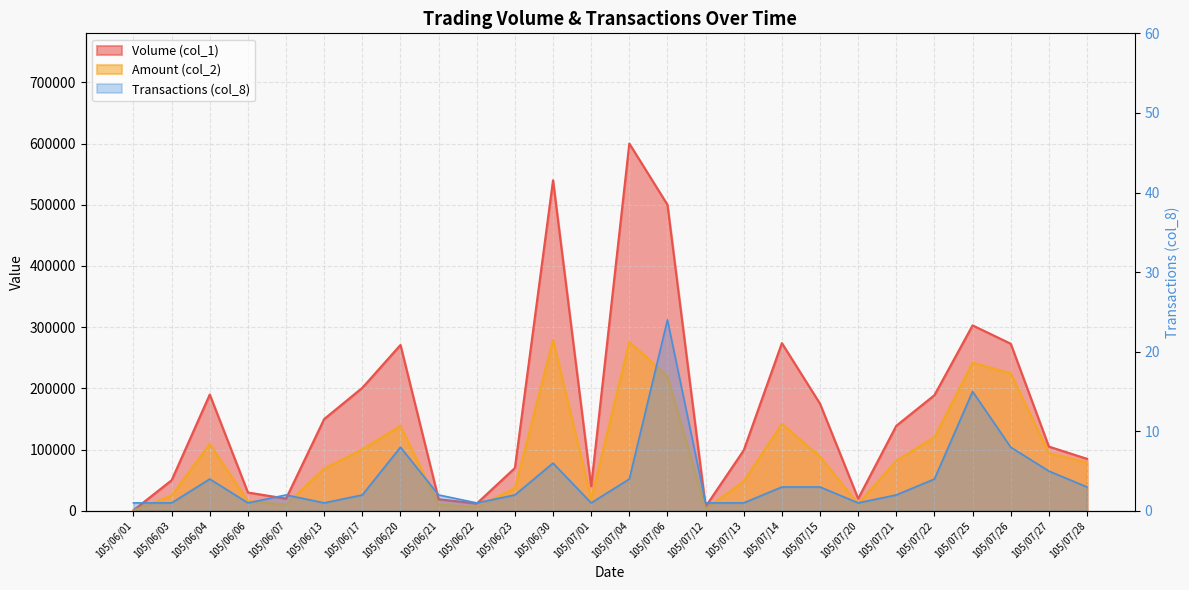

The Amount (col_2) series shows 25000 at 105/06/03. True or false?

True